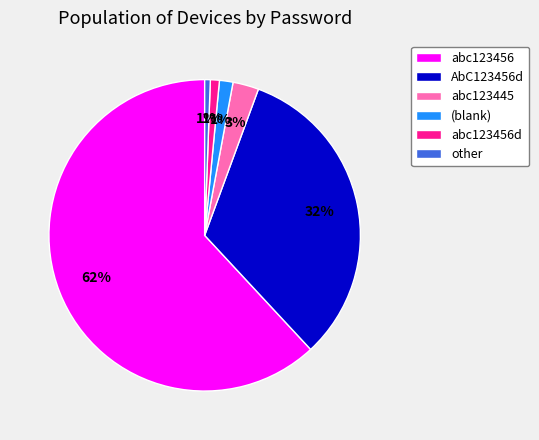

To the nearest percent, what is the average slice percentage?

17%